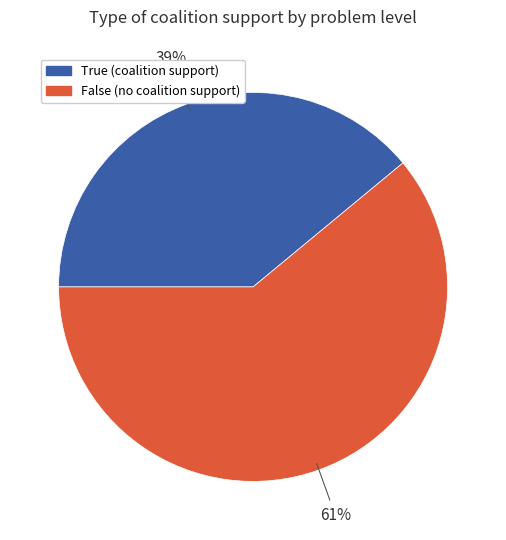

To the nearest percent, what is the average slice percentage?

50%